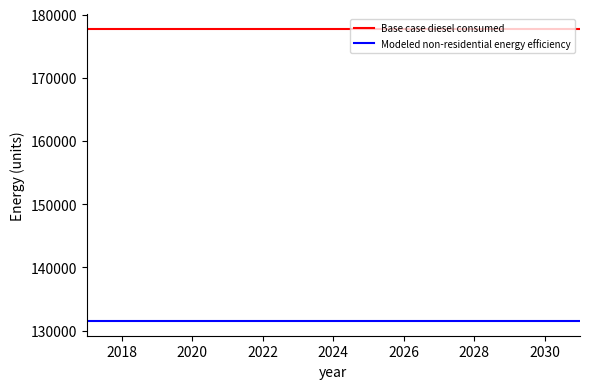

Which series has the largest total across all categories?

Base case diesel consumed